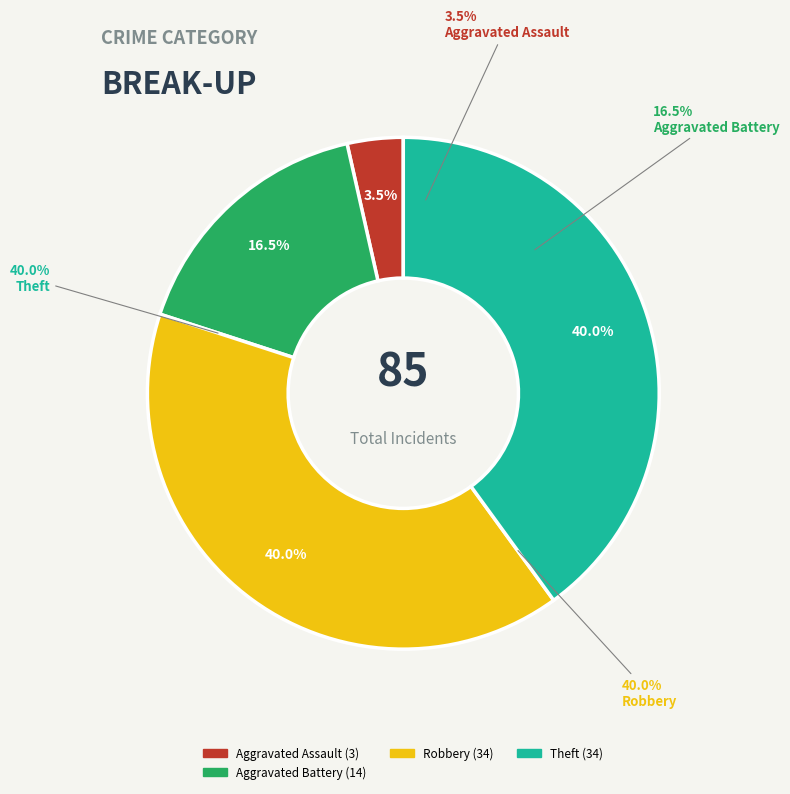

The Aggravated Assault slice represents 4% of the pie. True or false?

True